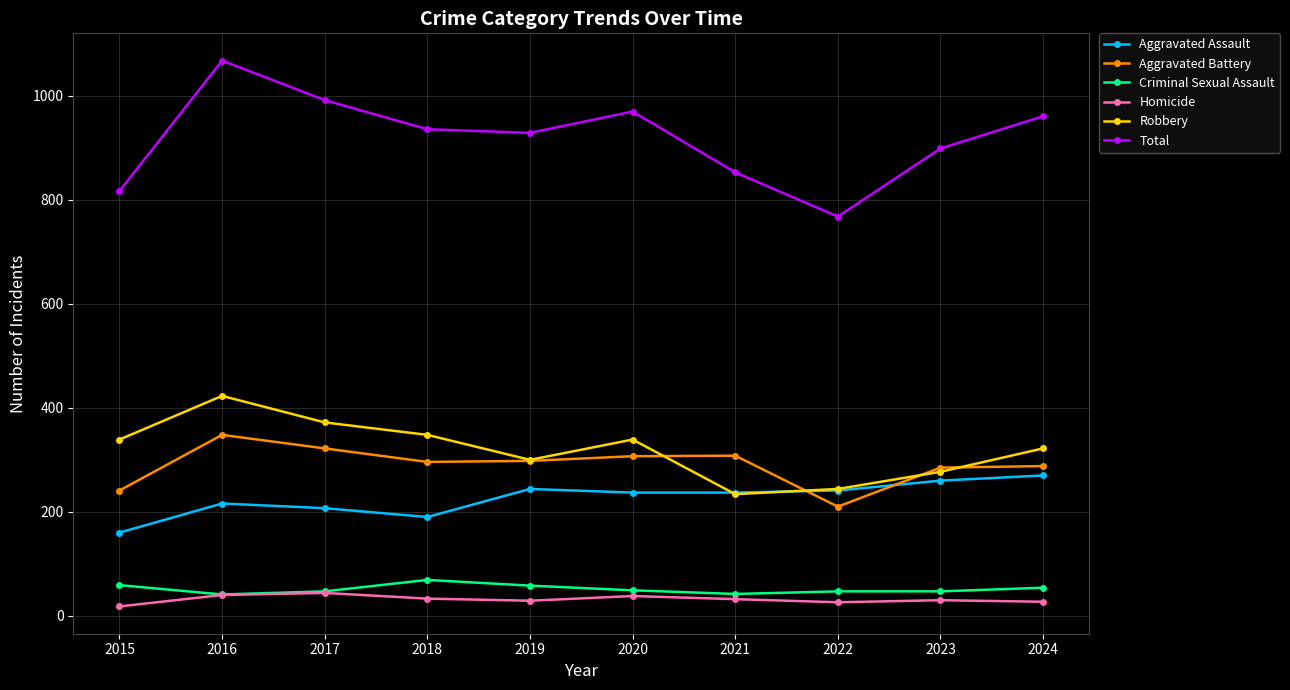

How many categories are shown in the chart?

10